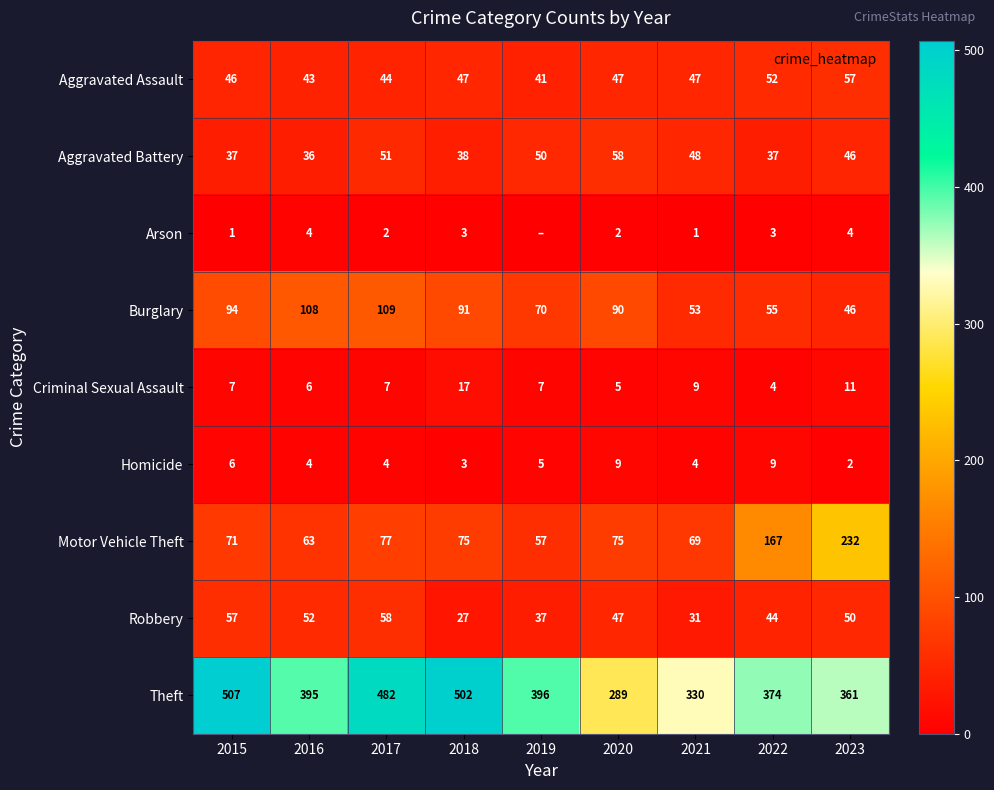

At which category does the chart reach its minimum across all series?

2019